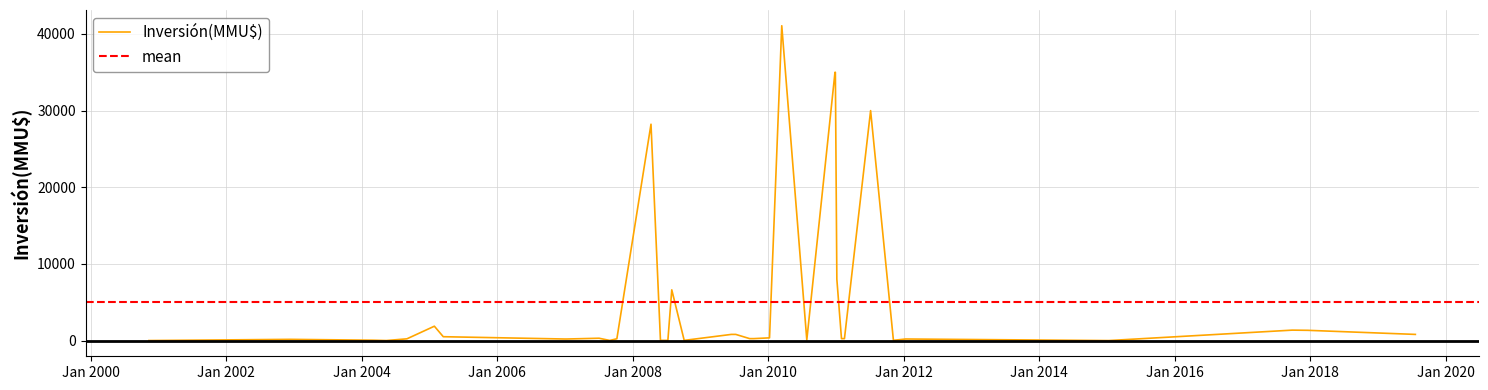

What is the maximum value for Inversión(MMU$)?

41075